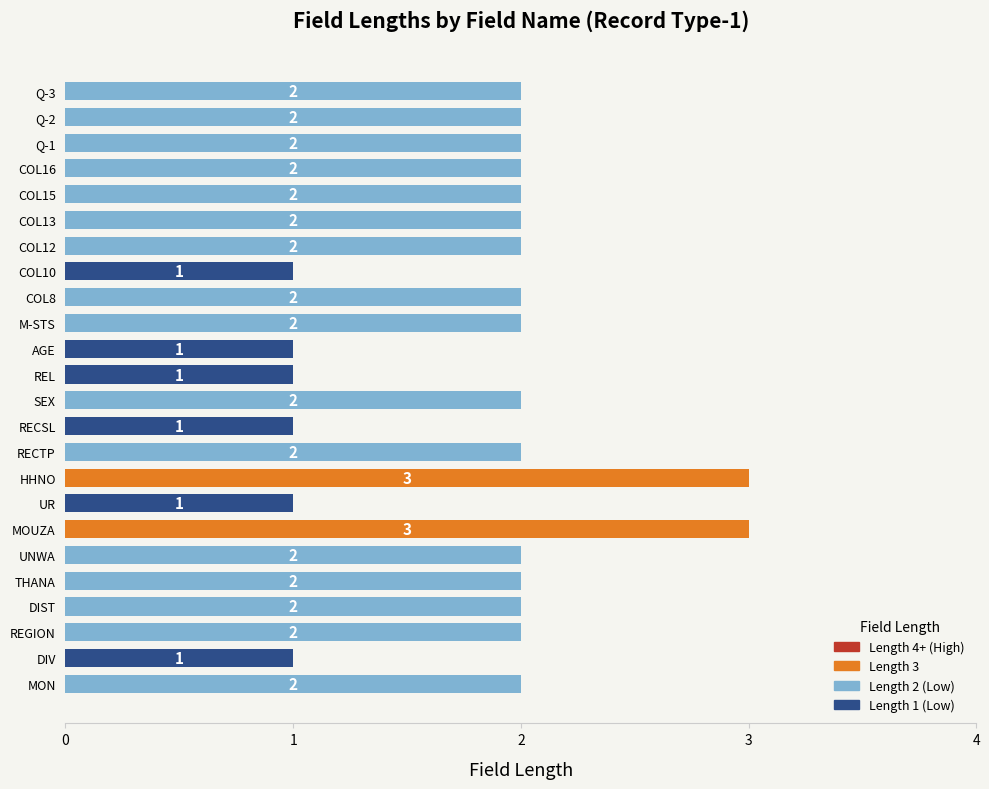

True or false: the data shows 1 at REL.

True